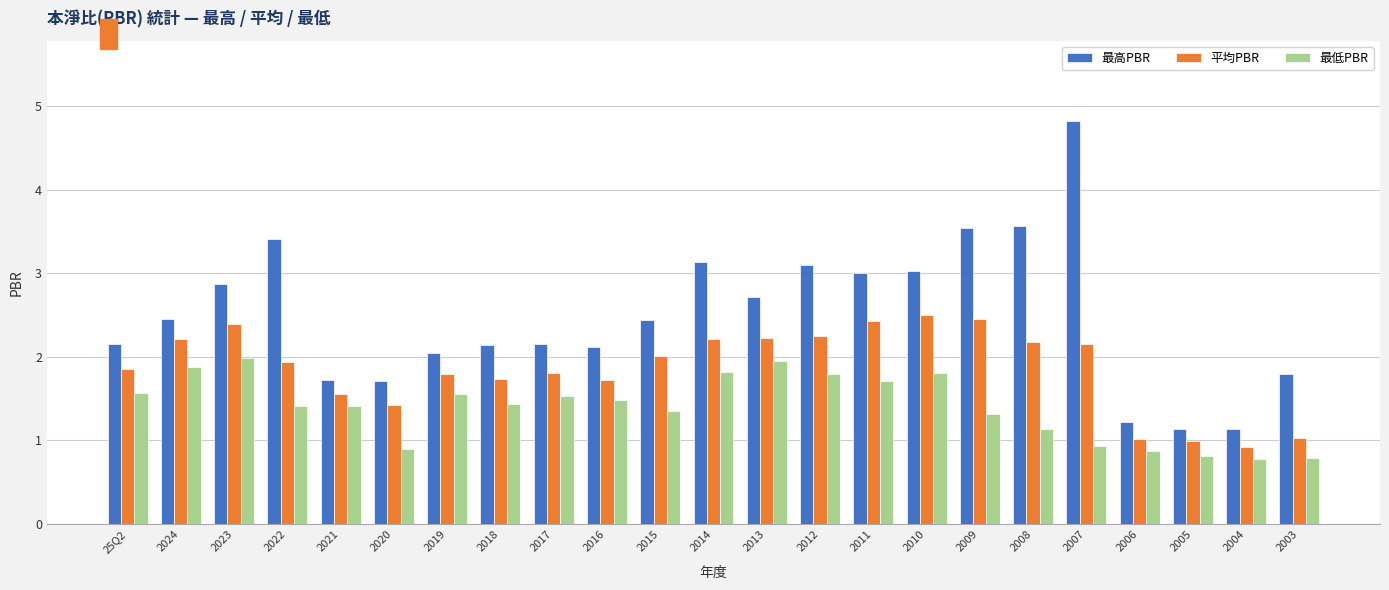

The 最高PBR series shows 2.1 at 2018. True or false?

True